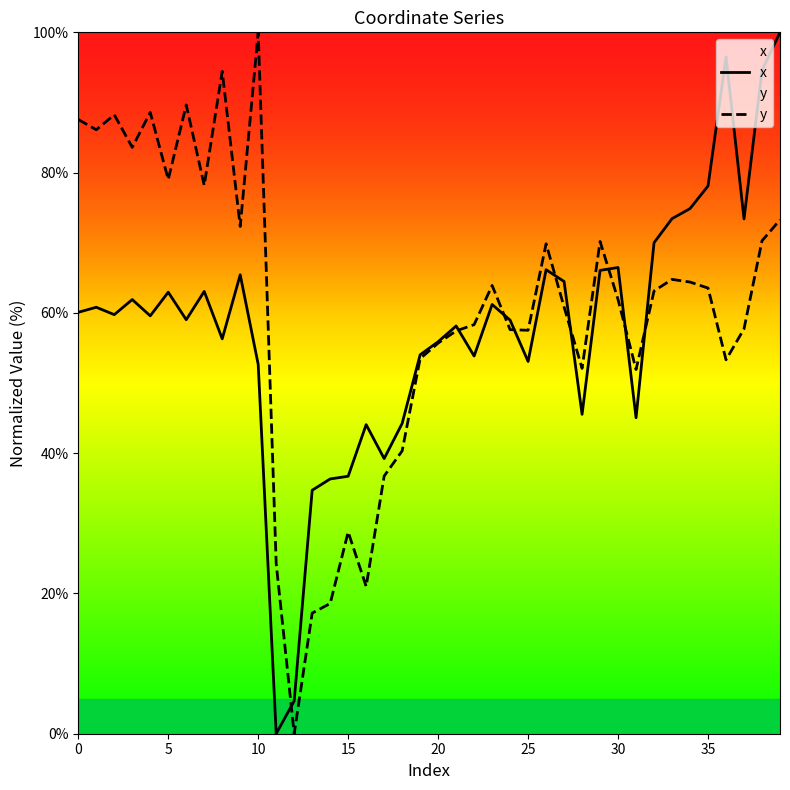

Between which two adjacent categories do x and y first intersect?

11 and 12